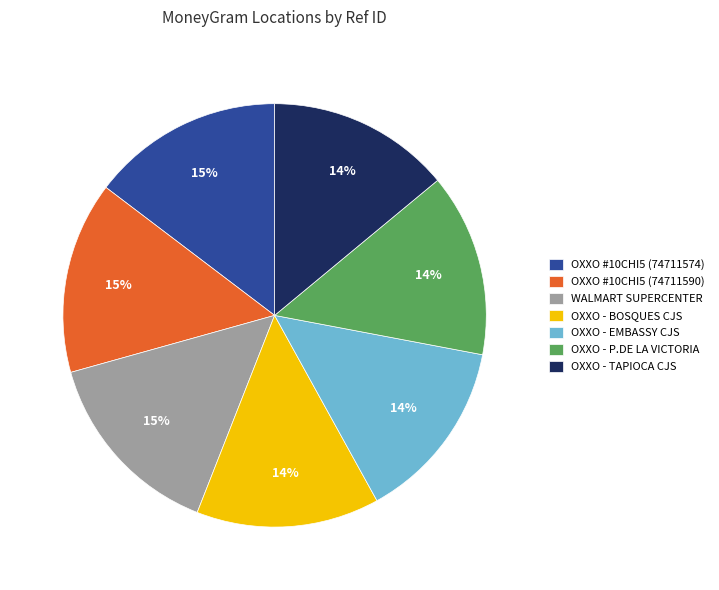

Does any single category account for the majority?

No